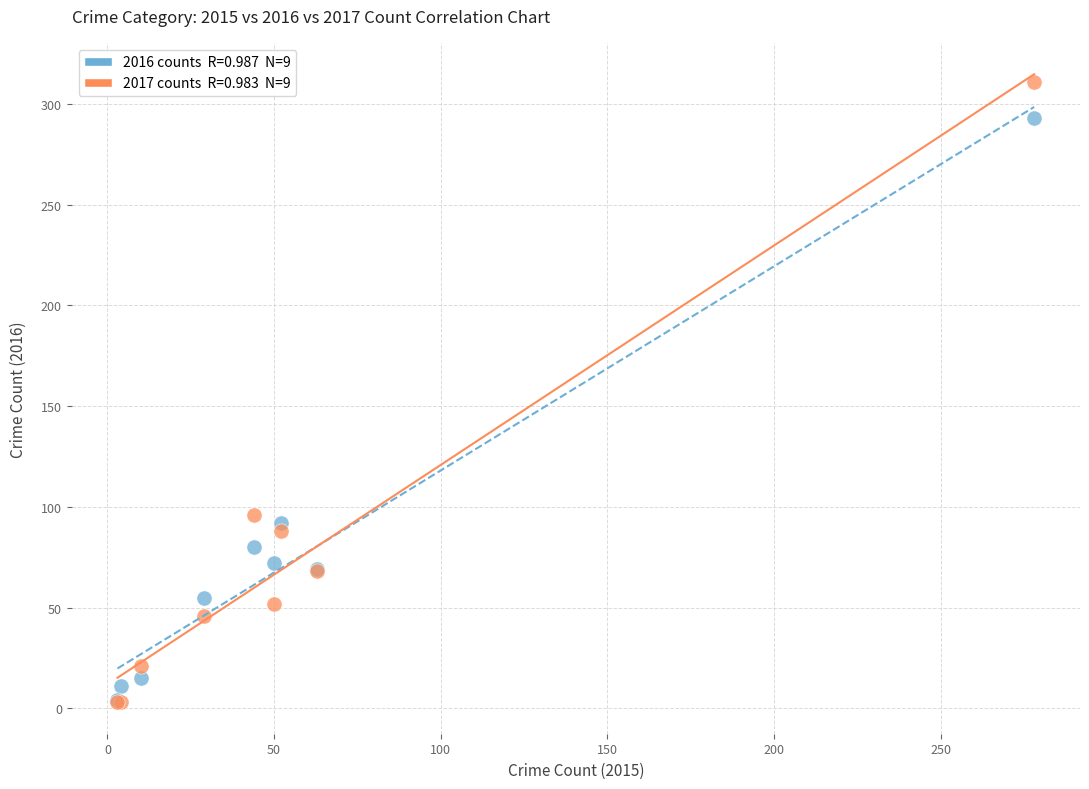

Across all series, what Y value is closest to 157?

96